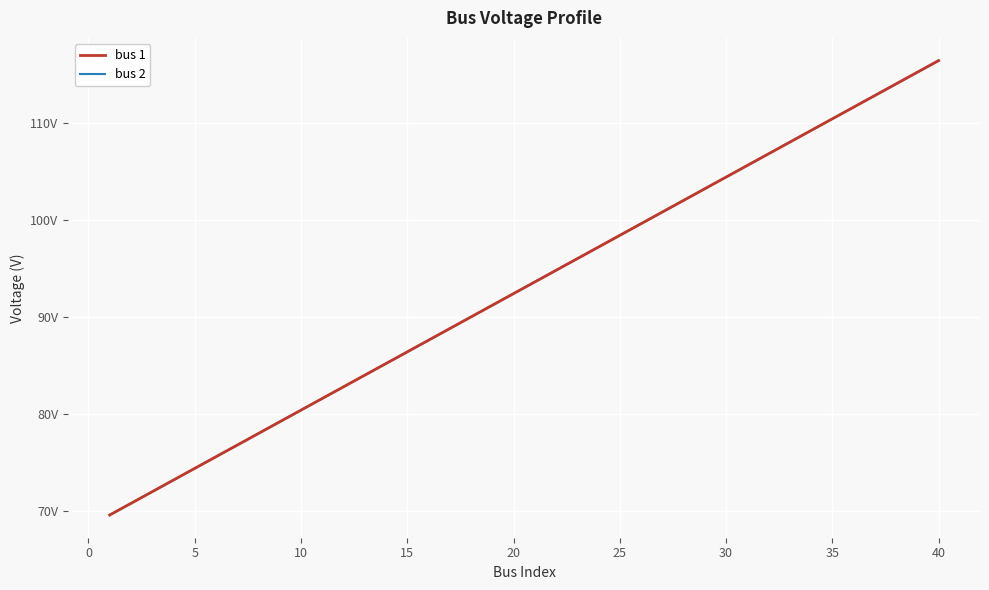

Rank the series by their maximum value, from lowest to highest.

bus 1, bus 2